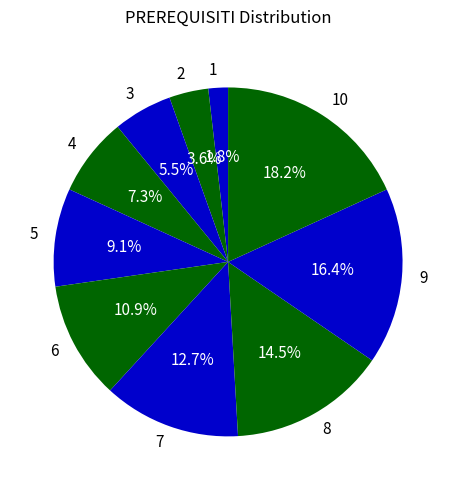

Is the sum of 9 and 2 greater than half?

No